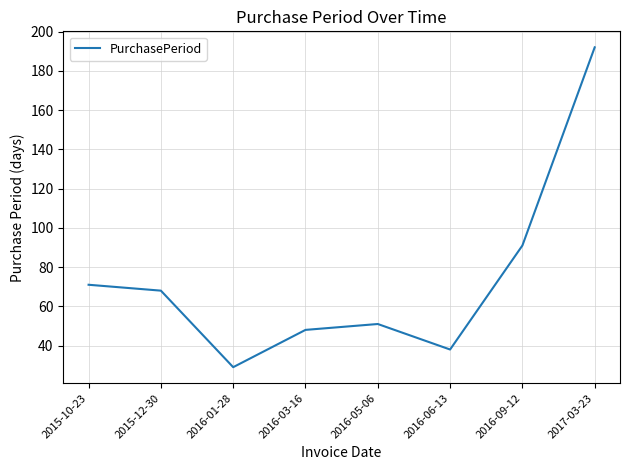

Reading left to right, list all the values displayed in this chart.

2015-10-23=71	2015-12-30=68	2016-01-28=29	2016-03-16=48	2016-05-06=51	2016-06-13=38	2016-09-12=91	2017-03-23=192